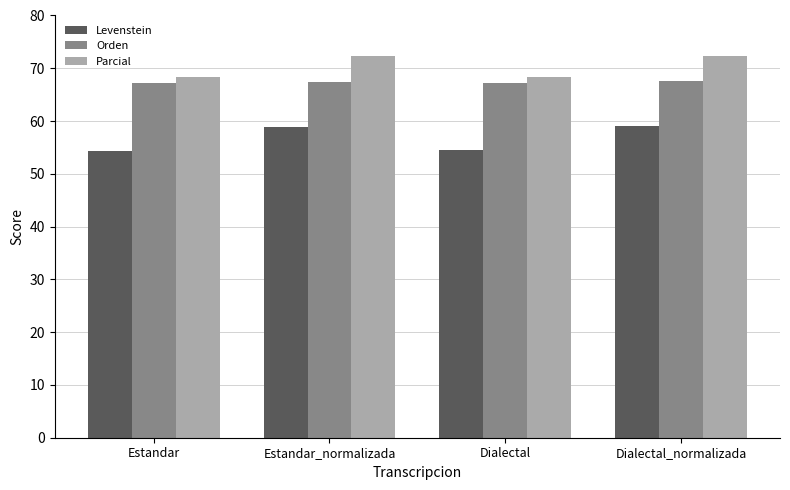

What is the greatest value displayed?

72.3